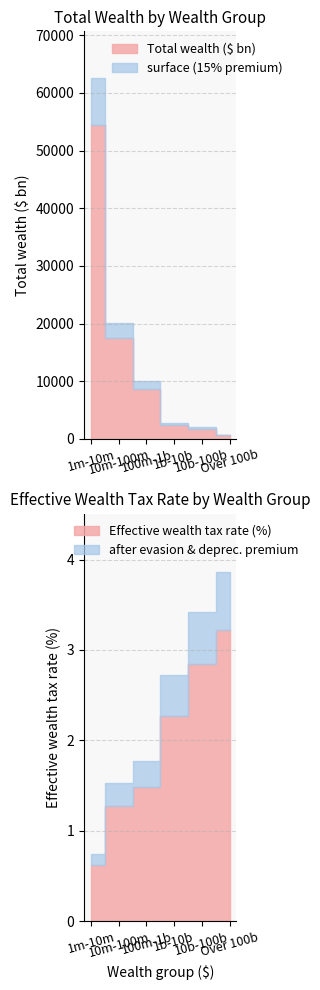

What is the difference between the maximum and minimum values in the Effective wealth tax rate (%) series?

2.6